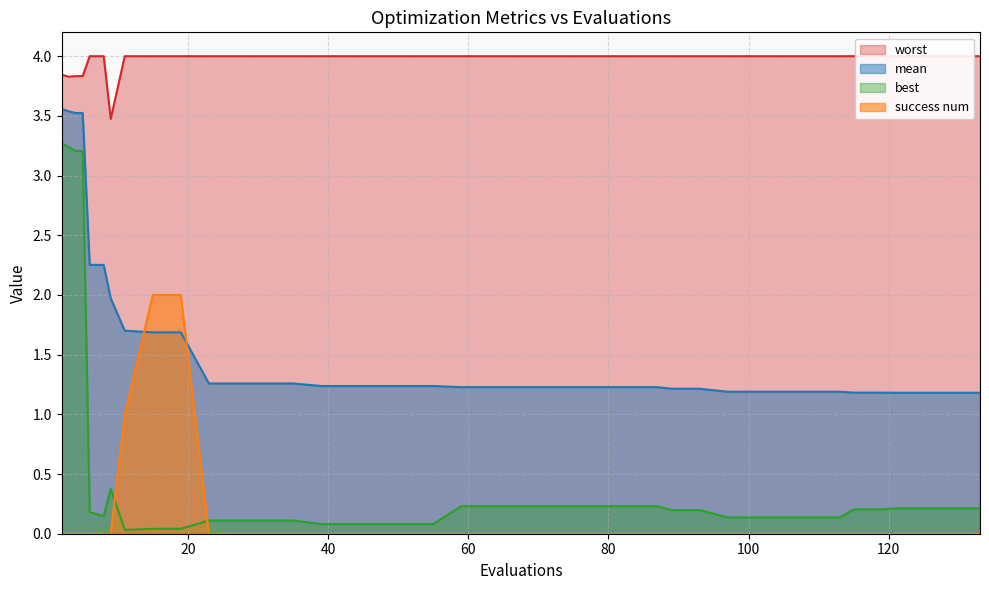

What is the value of the best point at the 28th from the left?

0.2